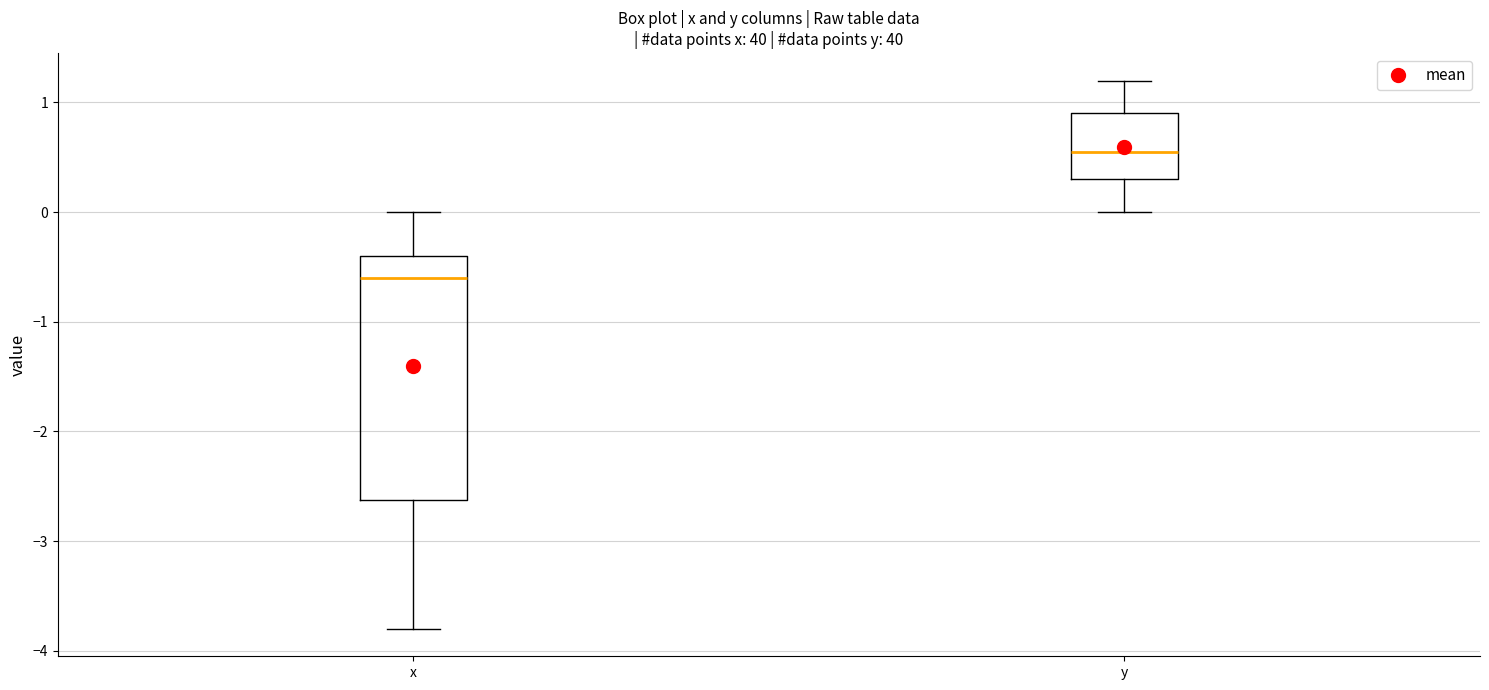

Where is the upper edge of the box for y on the y-axis? The values are not printed on the chart, so give them approximately, as read against the axis.

0.9